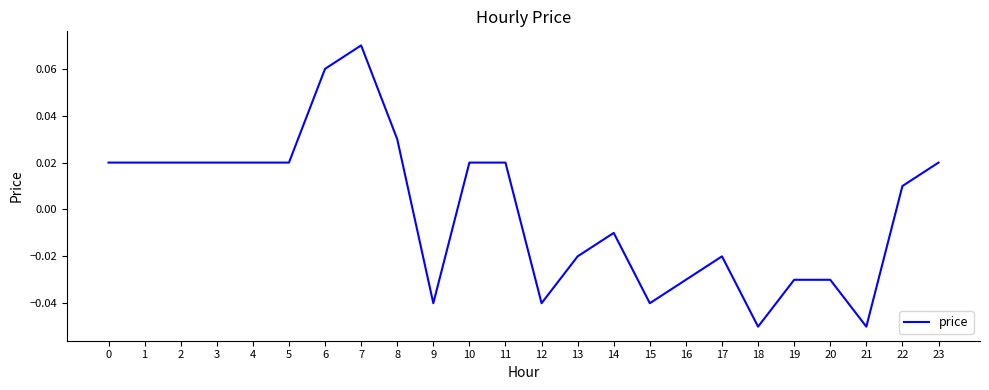

Which has a higher value, 16 or 4?

4